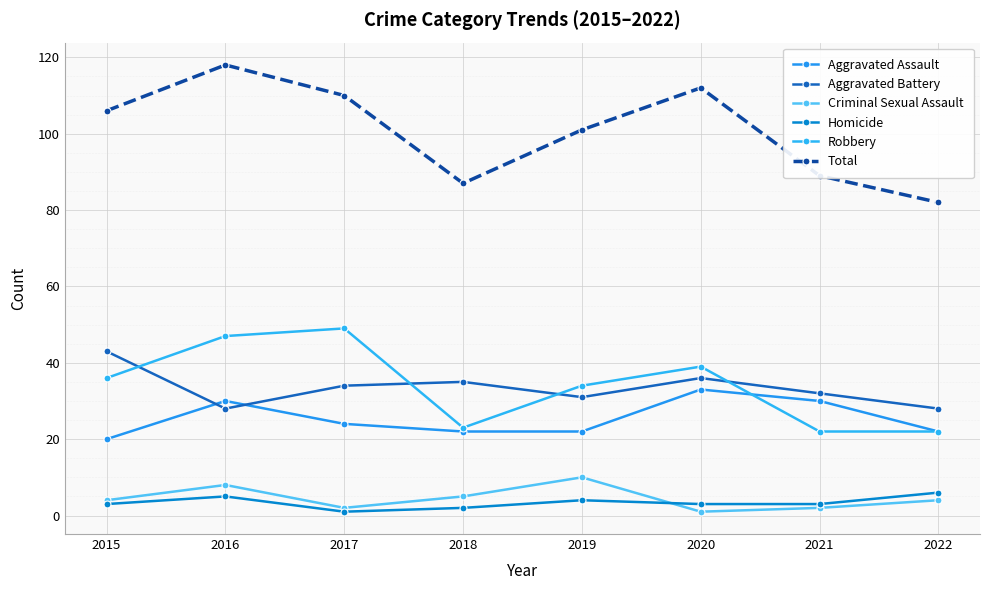

True or false: Aggravated Battery and Homicide intersect in this chart.

False